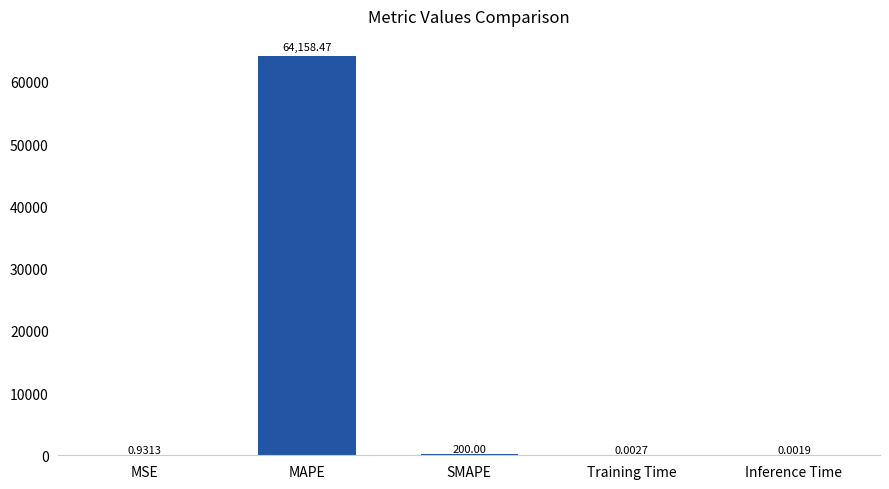

What is the change in value from MSE to SMAPE?

+199.1